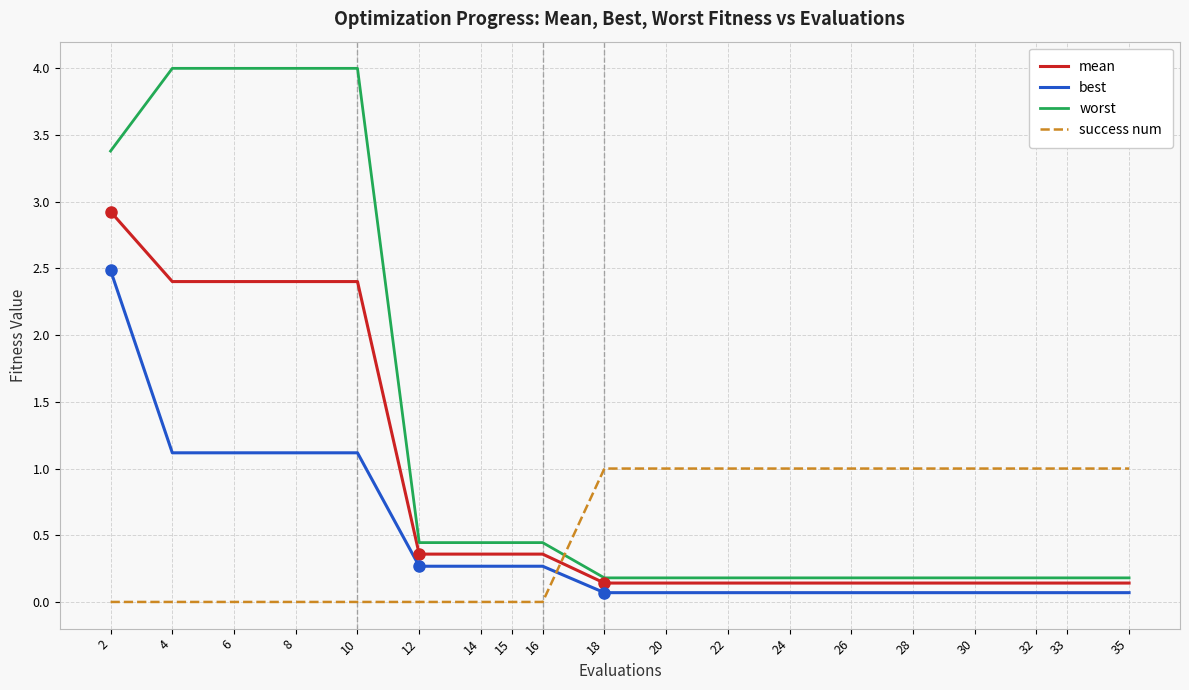

Does the chart display data point markers on the line(s)?

No